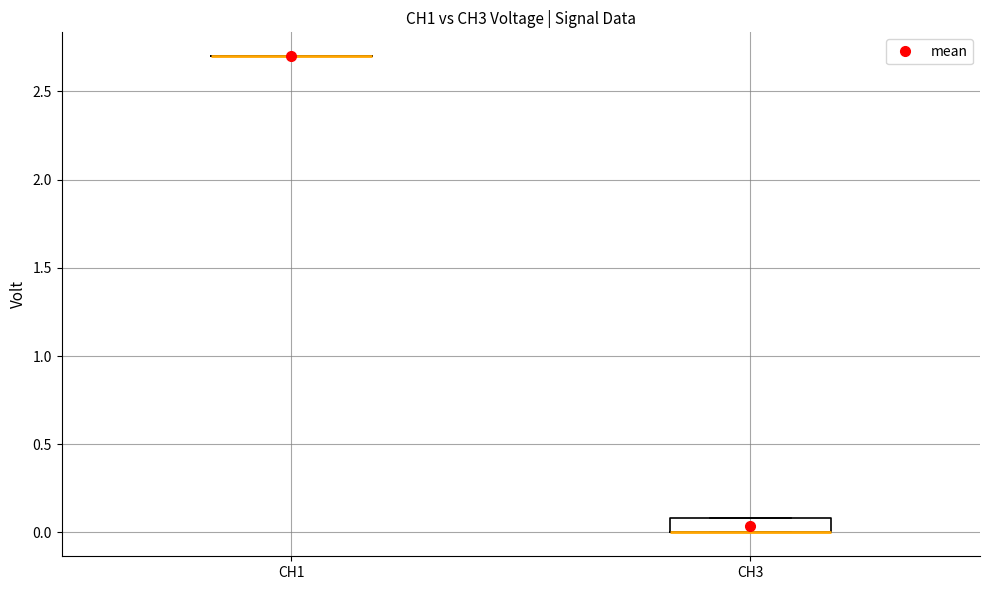

Reading left to right, transcribe this box plot: for each box, give where its median line is, the range the box spans, and where its two whiskers end, as read against the y-axis. The values are not printed on the chart, so give them approximately, as read against the axis.

CH1: box collapsed to a line at 2.7, whiskers 2.7 to 2.7
CH3: median 0.0 (drawn on the box's lower edge), box 0.0 to 0.1, whiskers 0.0 to 0.1